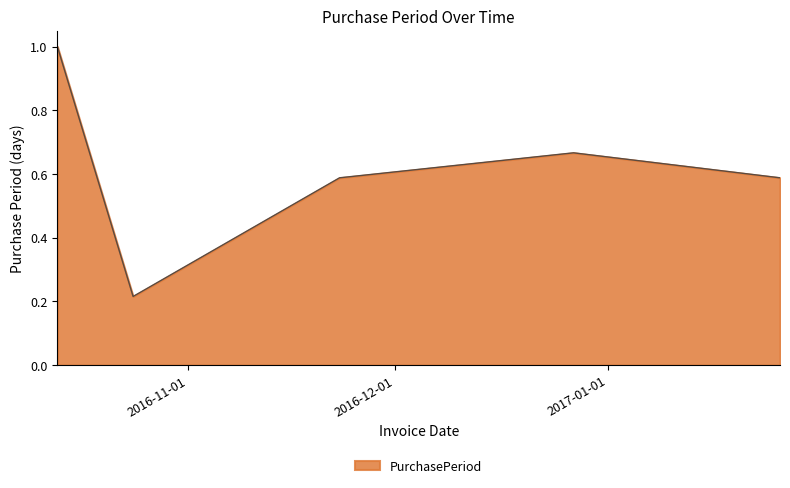

How many distinct data groups are displayed?

1